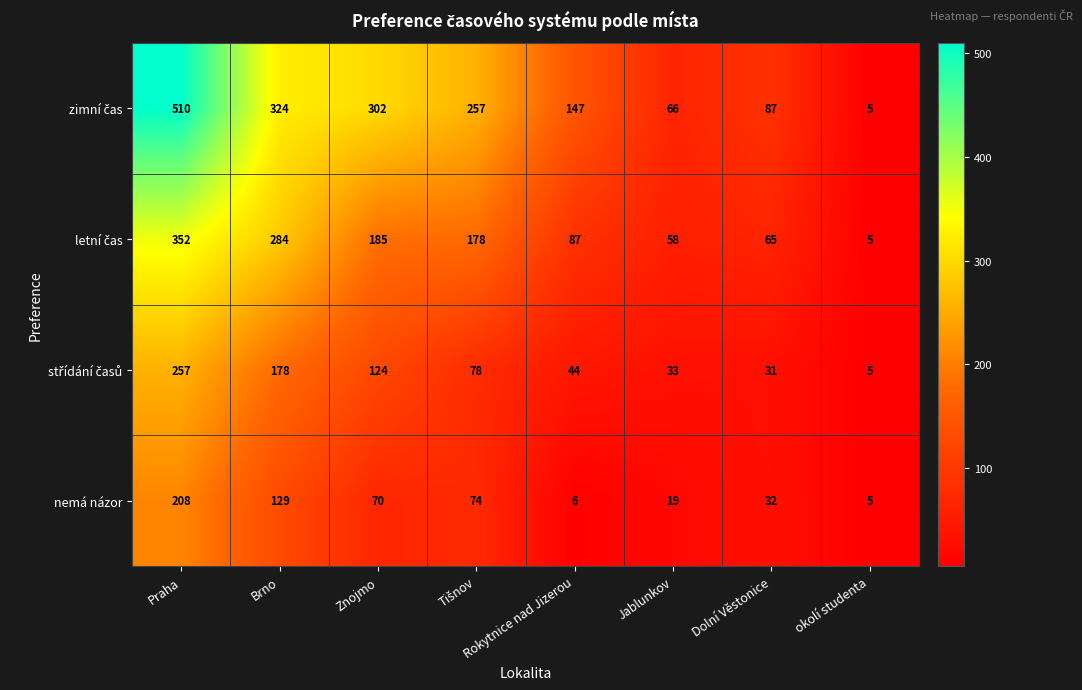

Which category has the highest value across all series?

Praha